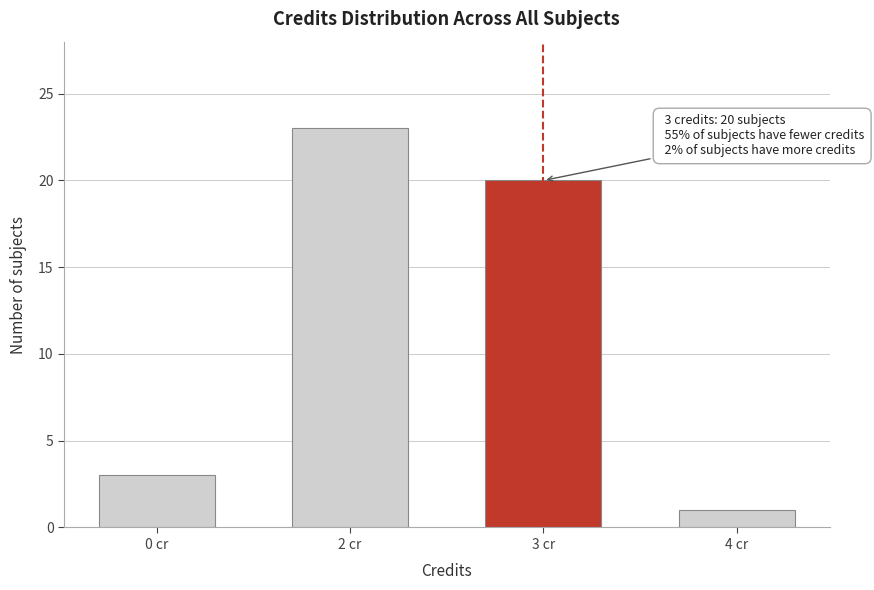

Reading left to right, transcribe all the data shown in this chart.

3	23	20	1